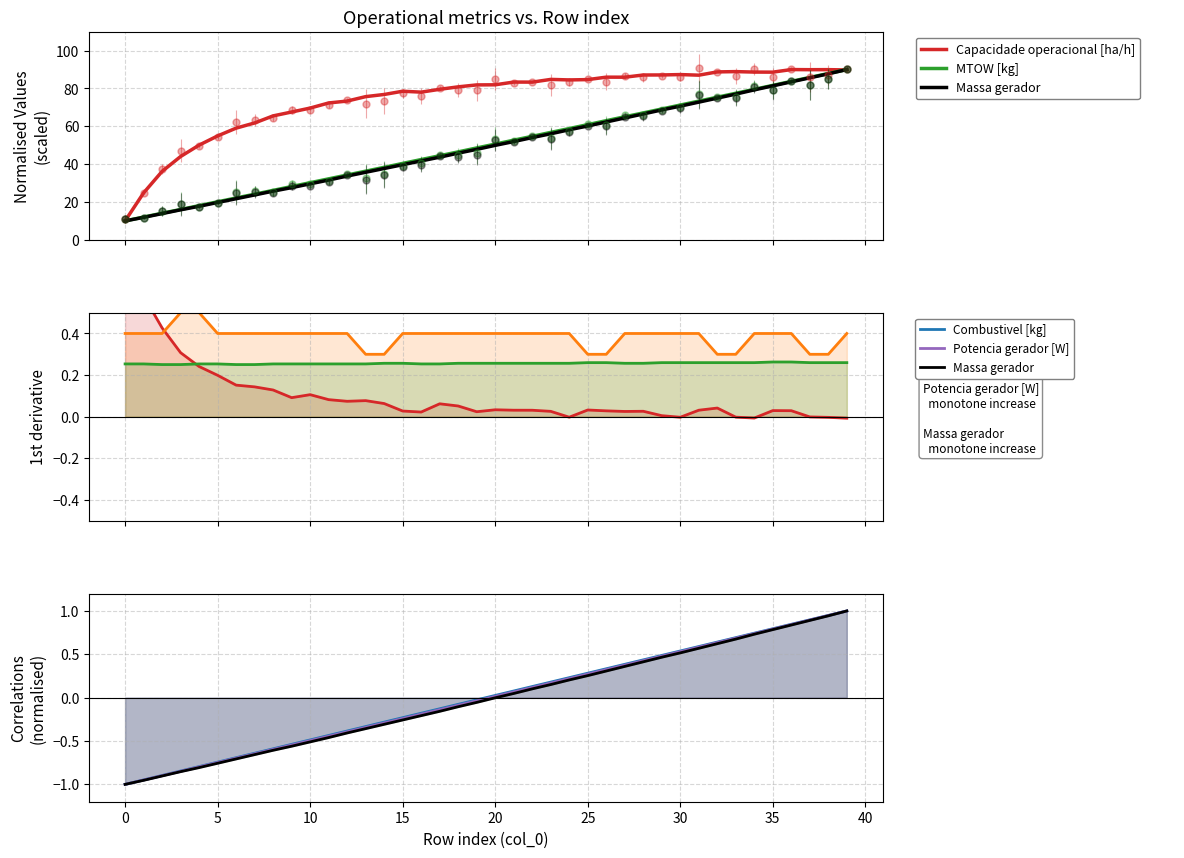

Is it true that Massa gerador equals 103.7 at 34?

False